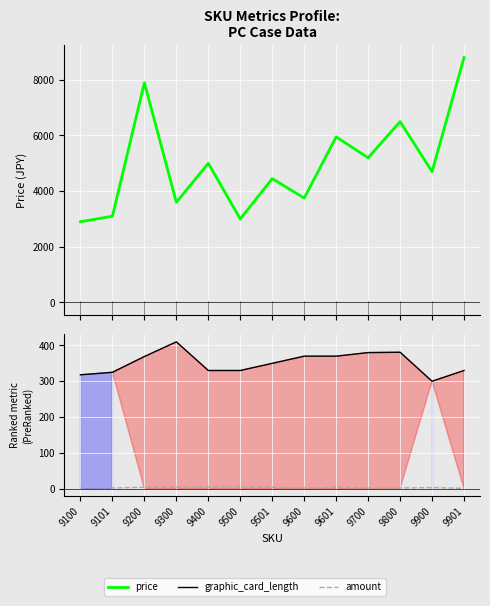

Is the value of amount at 9501 greater than the value of graphic_card_length at 9300?

No